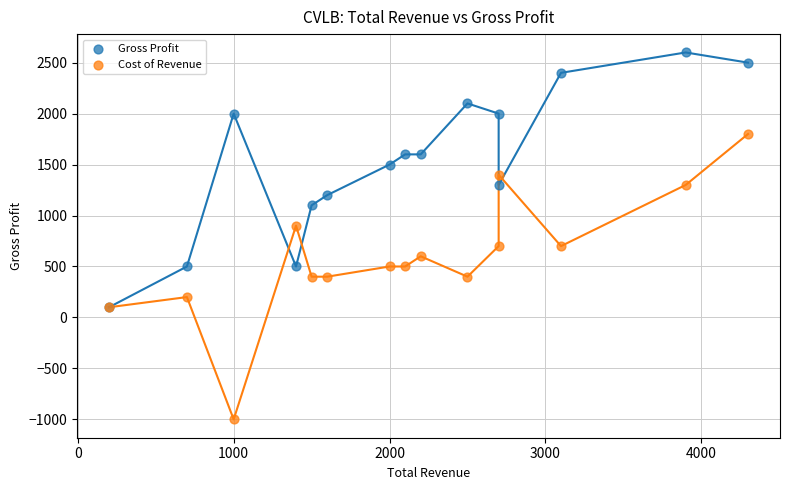

Which series contains the highest Y value?

Gross Profit